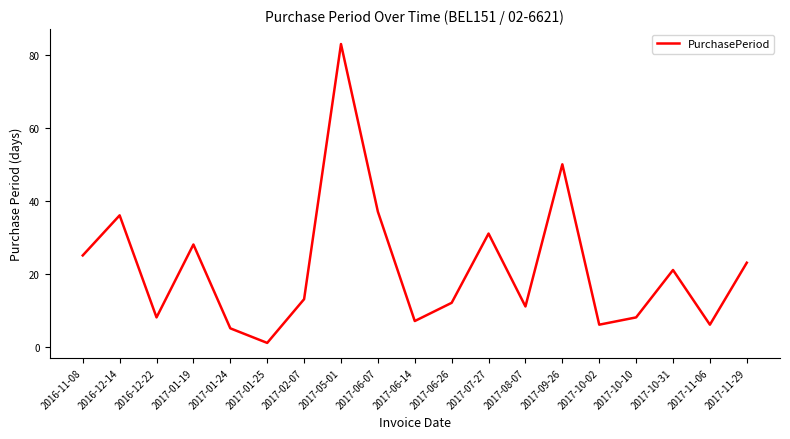

What is the smallest value displayed?

1